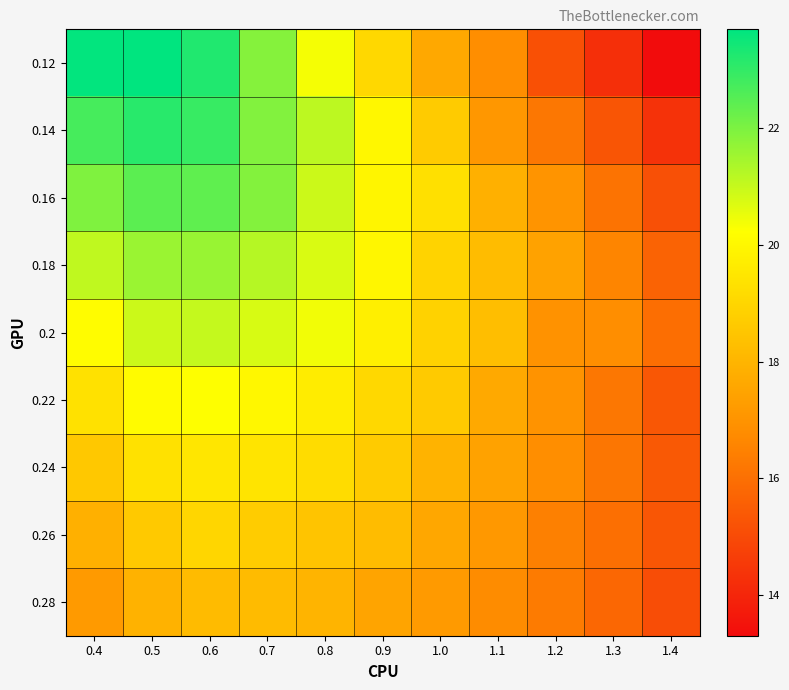

Reading left to right, transcribe all the data shown in this chart.

0.12: 0.4=23.6	0.5=23.7	0.6=23.2	0.7=21.9	0.8=20.3	0.9=19.1	1.0=17.6	1.1=16.8	1.2=15.2	1.3=14.2	1.4=13.3
0.14: 0.4=22.7	0.5=23.1	0.6=22.9	0.7=21.9	0.8=21.1	0.9=20.0	1.0=18.7	1.1=17.1	1.2=16.2	1.3=15.3	1.4=14.3
0.16: 0.4=22.0	0.5=22.4	0.6=22.4	0.7=21.9	0.8=20.9	0.9=19.9	1.0=19.3	1.1=17.9	1.2=17.0	1.3=16.1	1.4=15.1
0.18: 0.4=21.1	0.5=21.6	0.6=21.6	0.7=21.2	0.8=20.8	0.9=20.0	1.0=18.9	1.1=18.2	1.2=17.4	1.3=16.6	1.4=15.7
0.2: 0.4=20.2	0.5=20.9	0.6=21.0	0.7=20.8	0.8=20.4	0.9=19.8	1.0=18.9	1.1=18.3	1.2=17.0	1.3=16.8	1.4=16.0
0.22: 0.4=19.3	0.5=20.1	0.6=20.2	0.7=20.0	0.8=19.7	0.9=19.1	1.0=18.6	1.1=17.6	1.2=17.0	1.3=16.2	1.4=15.3
0.24: 0.4=18.6	0.5=19.3	0.6=19.5	0.7=19.4	0.8=19.2	0.9=18.7	1.0=17.9	1.1=17.4	1.2=16.8	1.3=16.2	1.4=15.4
0.26: 0.4=17.9	0.5=18.6	0.6=19.0	0.7=18.7	0.8=18.5	0.9=18.2	1.0=17.6	1.1=17.1	1.2=16.5	1.3=16.0	1.4=15.3
0.28: 0.4=17.2	0.5=17.9	0.6=18.2	0.7=18.2	0.8=18.0	0.9=17.5	1.0=17.2	1.1=16.8	1.2=16.3	1.3=15.8	1.4=15.1